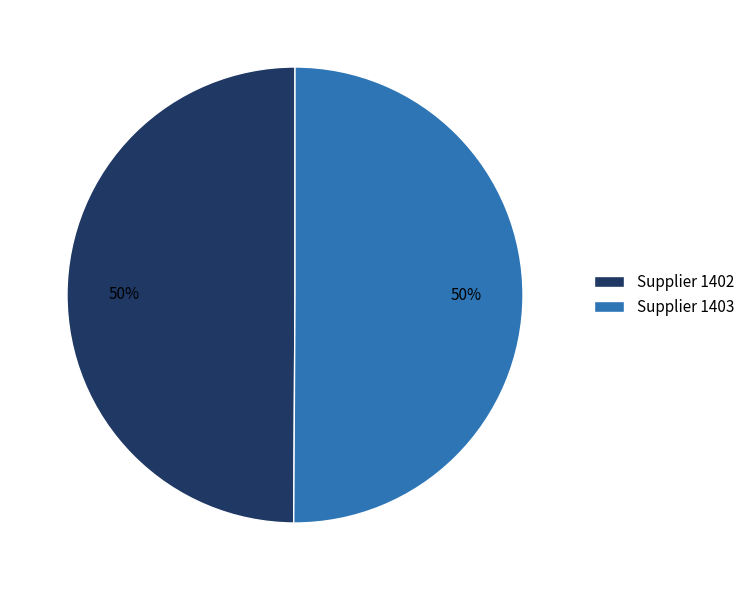

What is the ratio of the value at Supplier 1402 to the value at Supplier 1403?

1.0